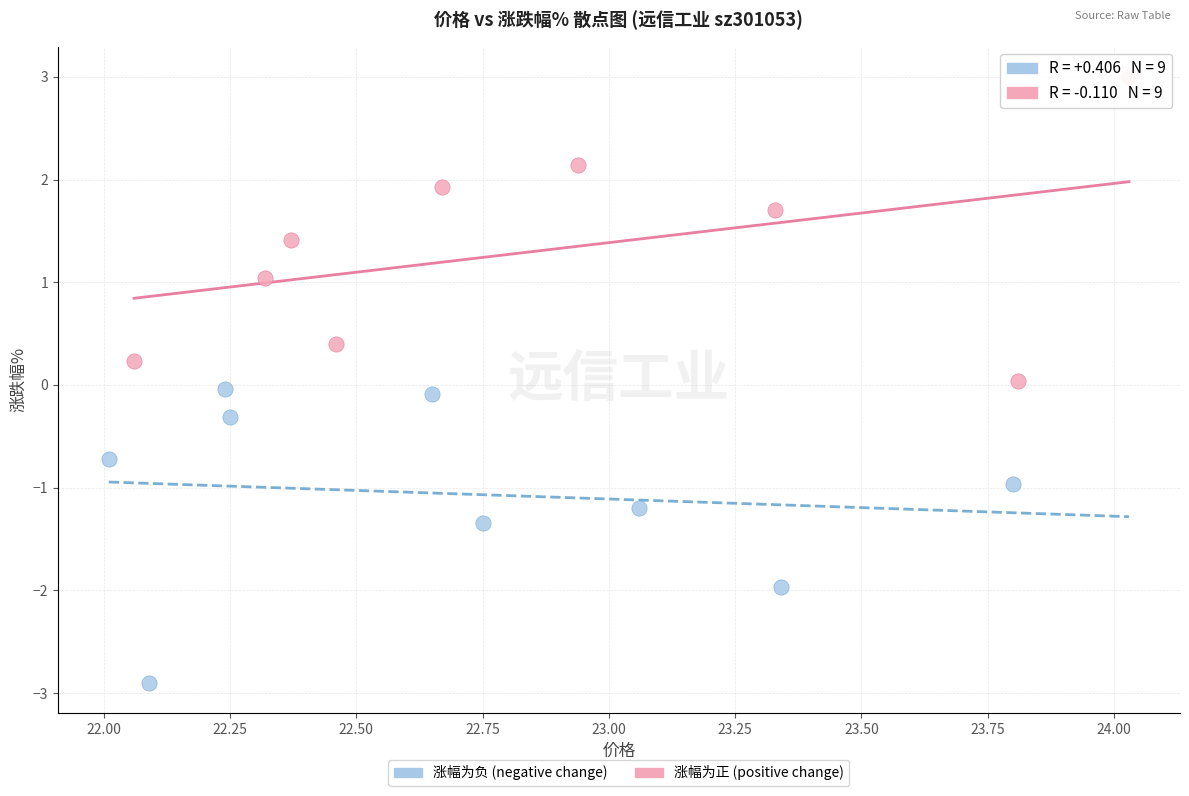

Which series reaches the maximum Y coordinate?

涨幅为正 (positive change)